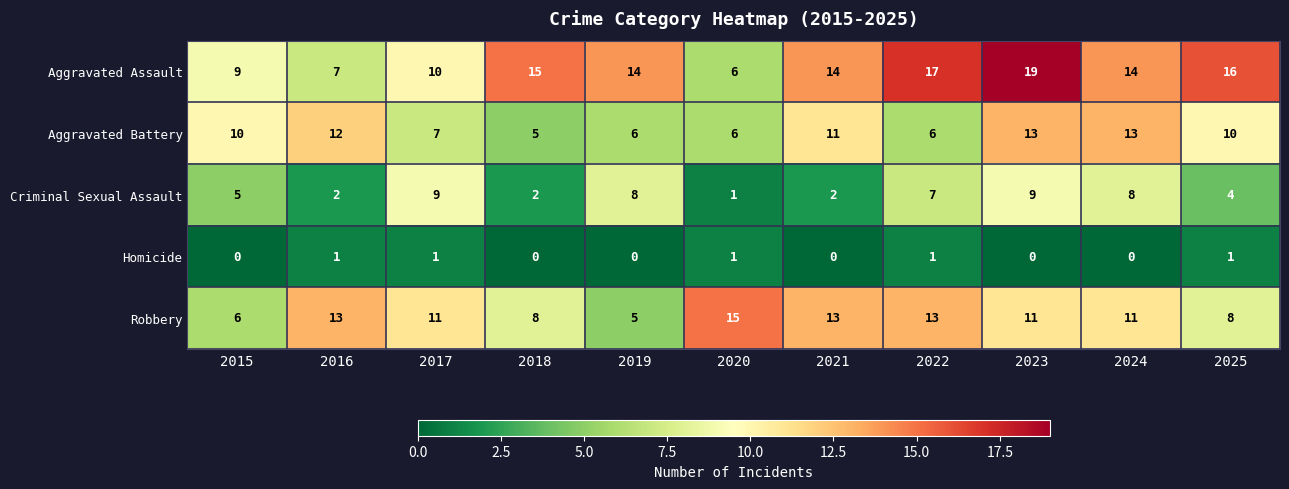

Which category has the lowest value in the Robbery series?

2019